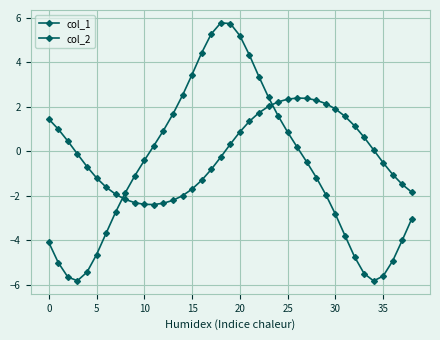

What is the difference between the second highest and minimum values in the col_1 series?

4.8